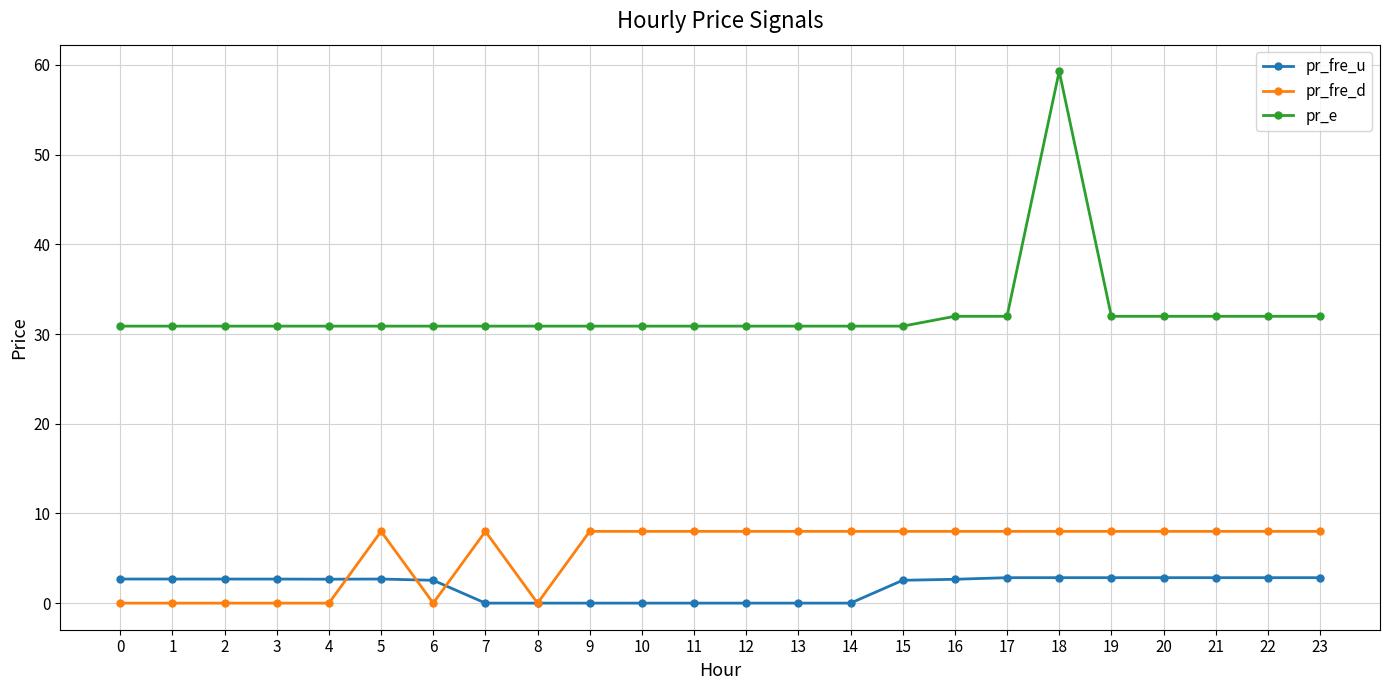

Rank the series by their maximum value, from highest to lowest.

pr_e, pr_fre_d, pr_fre_u